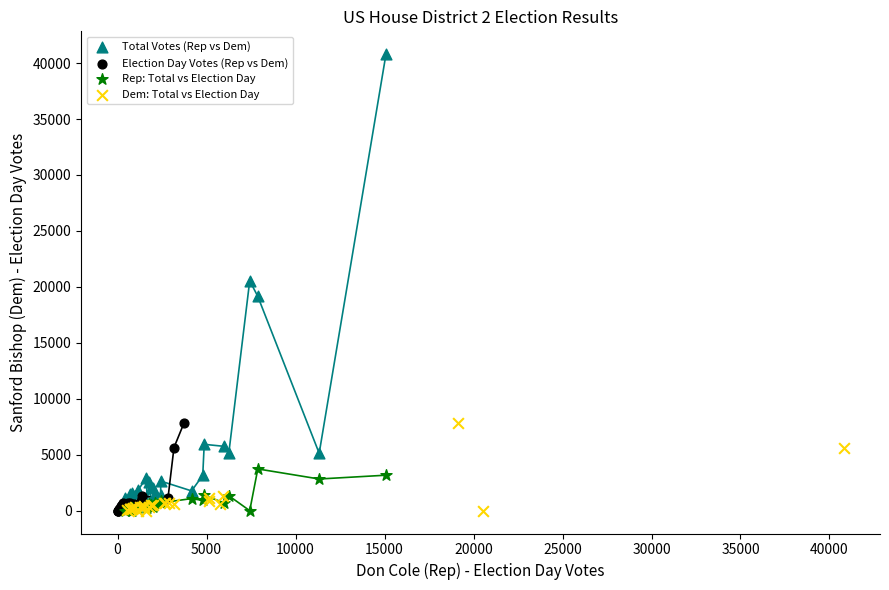

Which series reaches the maximum Y coordinate?

Total Votes (Rep vs Dem)